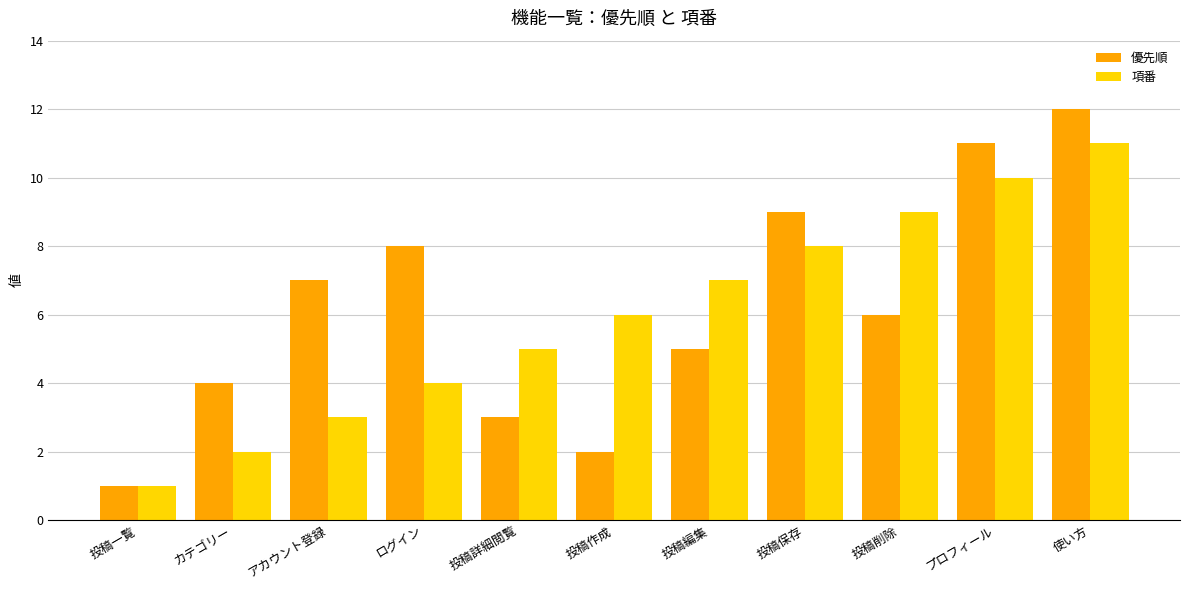

Which category has the lowest value across all series?

投稿一覧